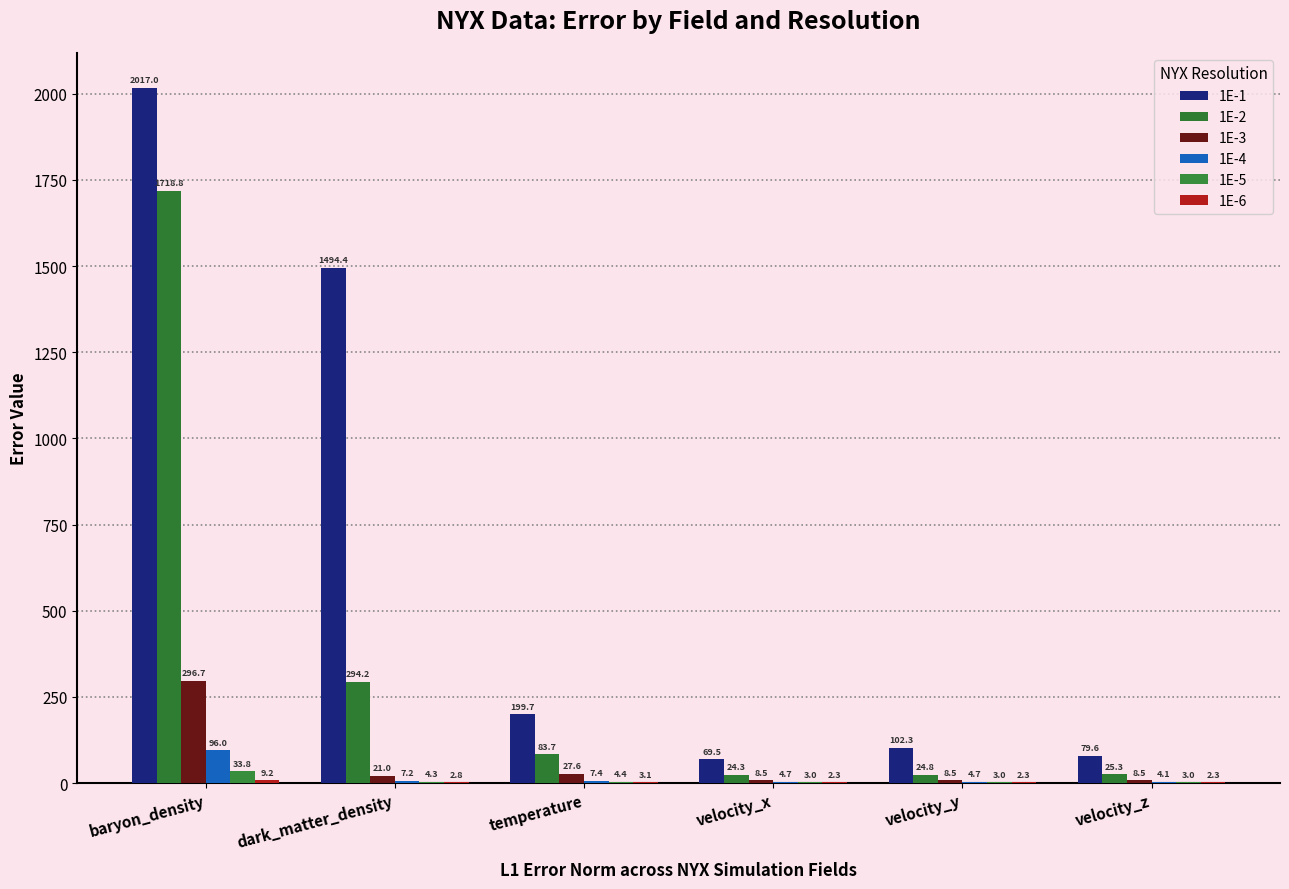

The value of 1E-2 at temperature is 83.7. True or false?

True